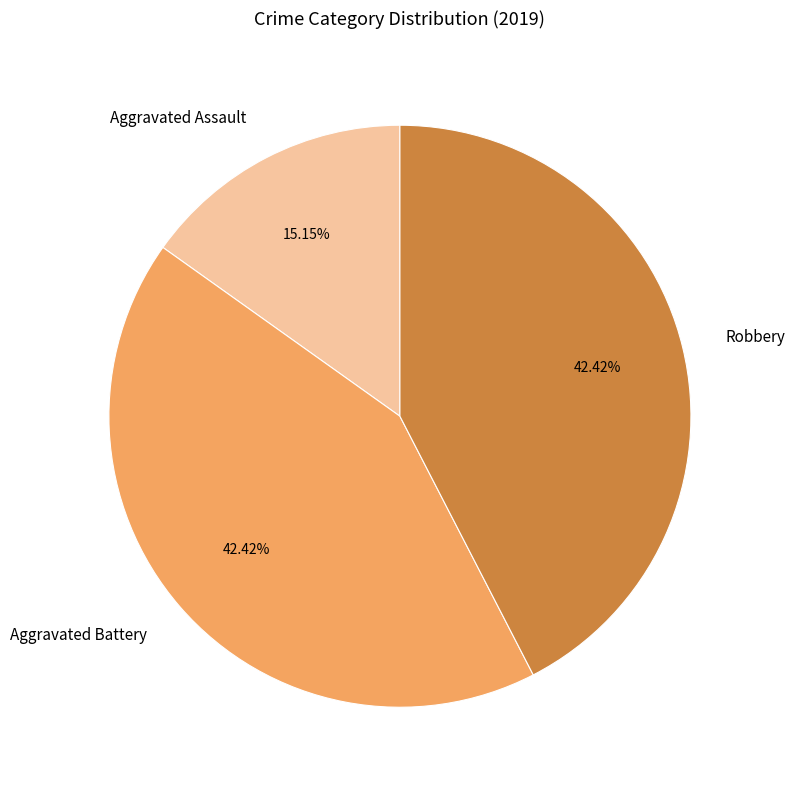

Approximately how many times larger is the value at Robbery compared to Aggravated Assault?

2.8